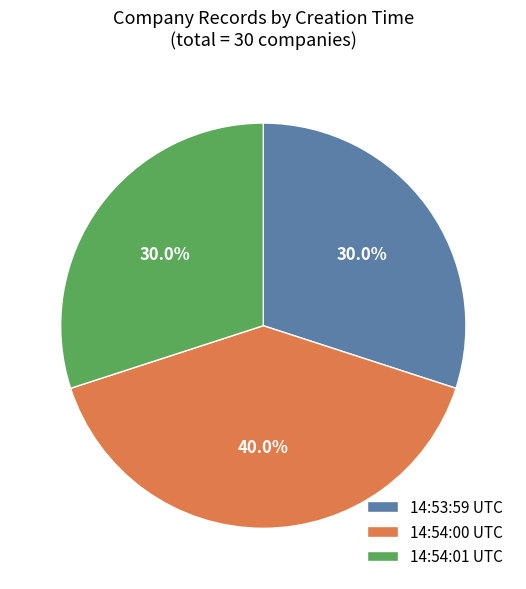

Do 14:54:01 UTC and 14:54:00 UTC together represent more than half of the pie?

Yes